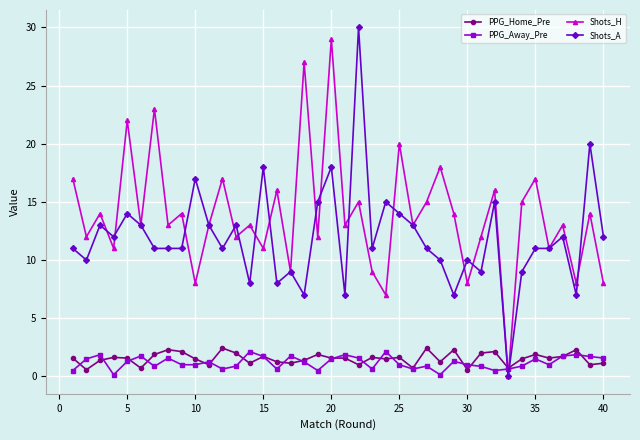

How many intersections are there between Shots_A and PPG_Away_Pre?

2